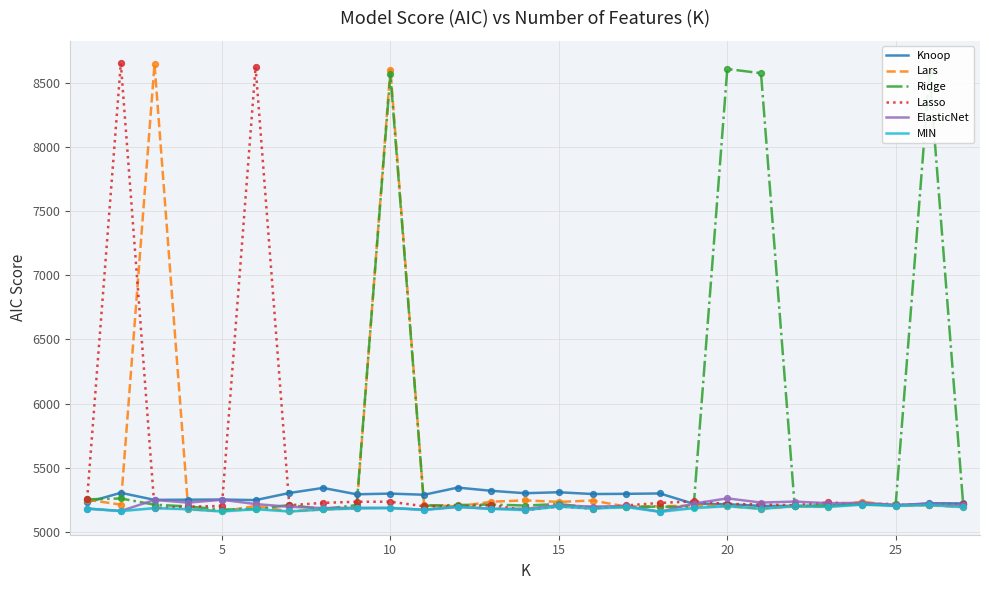

Which series has the largest total across all categories?

Ridge